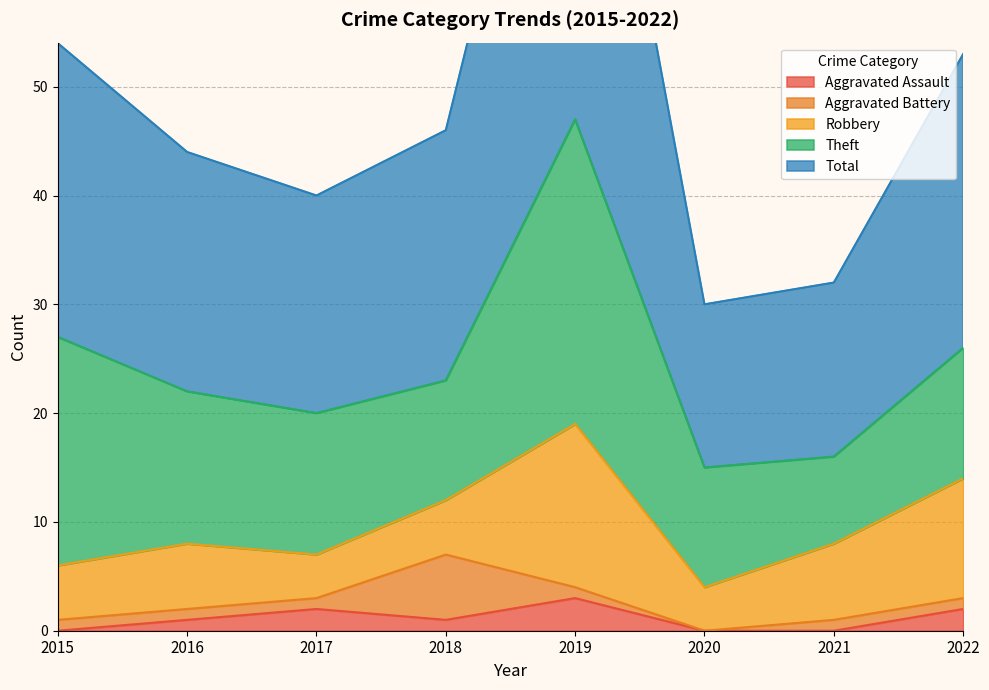

Reading left to right, transcribe all the data shown in this chart.

Aggravated Assault: 2015=0	2016=1	2017=2	2018=1	2019=3	2020=0	2021=0	2022=2
Aggravated Battery: 2015=1	2016=1	2017=1	2018=6	2019=1	2020=0	2021=1	2022=1
Robbery: 2015=5	2016=6	2017=4	2018=5	2019=15	2020=4	2021=7	2022=11
Theft: 2015=21	2016=14	2017=13	2018=11	2019=28	2020=11	2021=8	2022=12
Total: 2015=27	2016=22	2017=20	2018=23	2019=47	2020=15	2021=16	2022=27